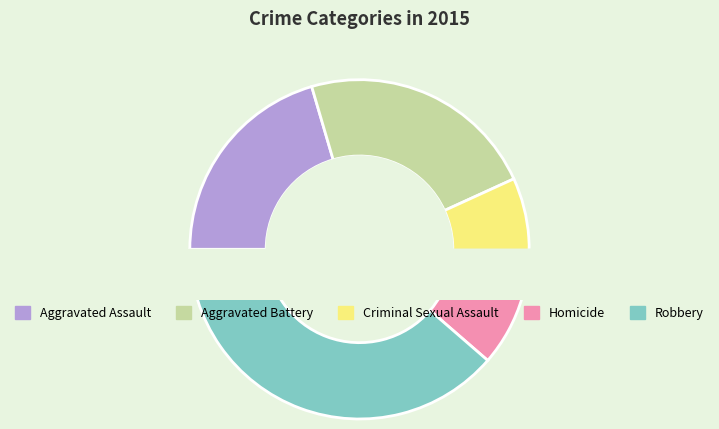

Is Criminal Sexual Assault the majority of the pie?

No